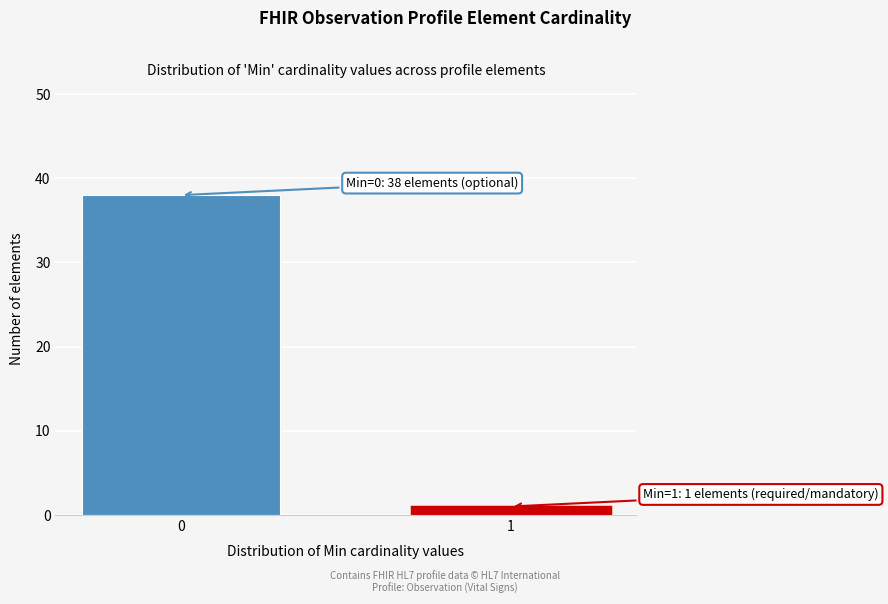

Reading right to left, what are all the values shown in this chart?

1	38